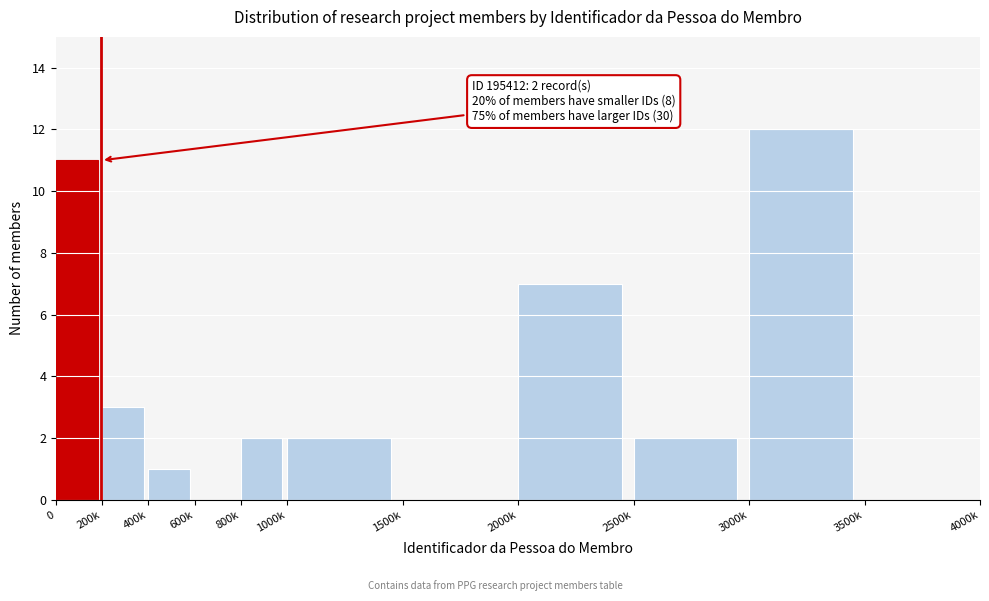

Reading left to right, extract all data points from this chart.

0=11	200k=3	400k=1	600k=0	800k=2	1000k=2	1500k=0	2000k=7	2500k=2	3000k=12	3500k=0